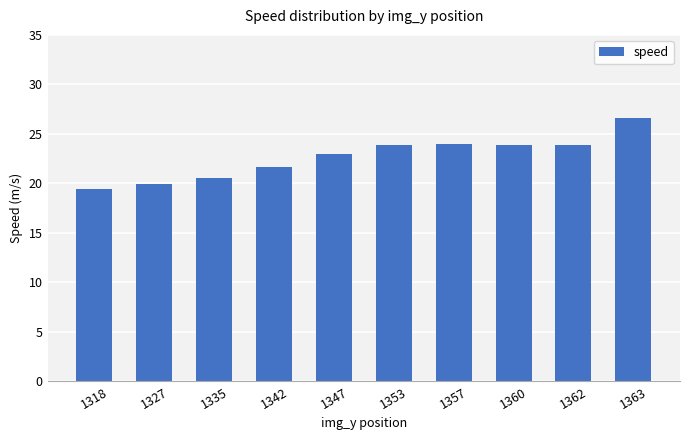

Which category has the highest value across all series?

1363